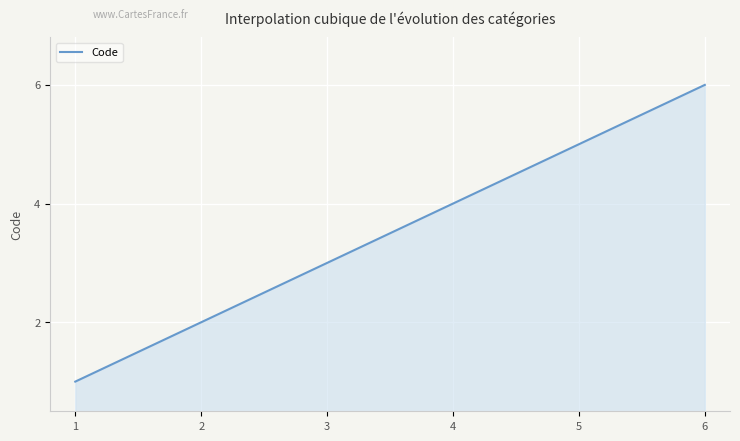

What is the difference between the maximum and minimum values?

5.0